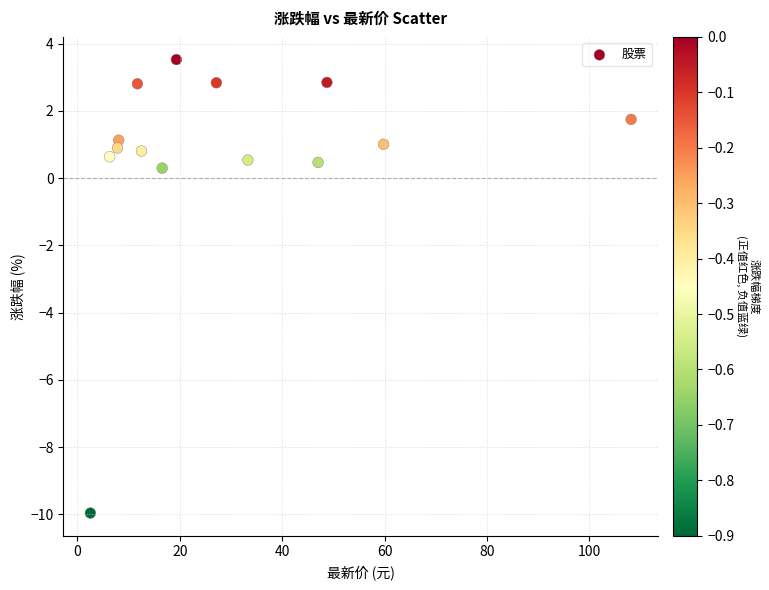

What Y value in the scatter plot is closest to -3?

0.3